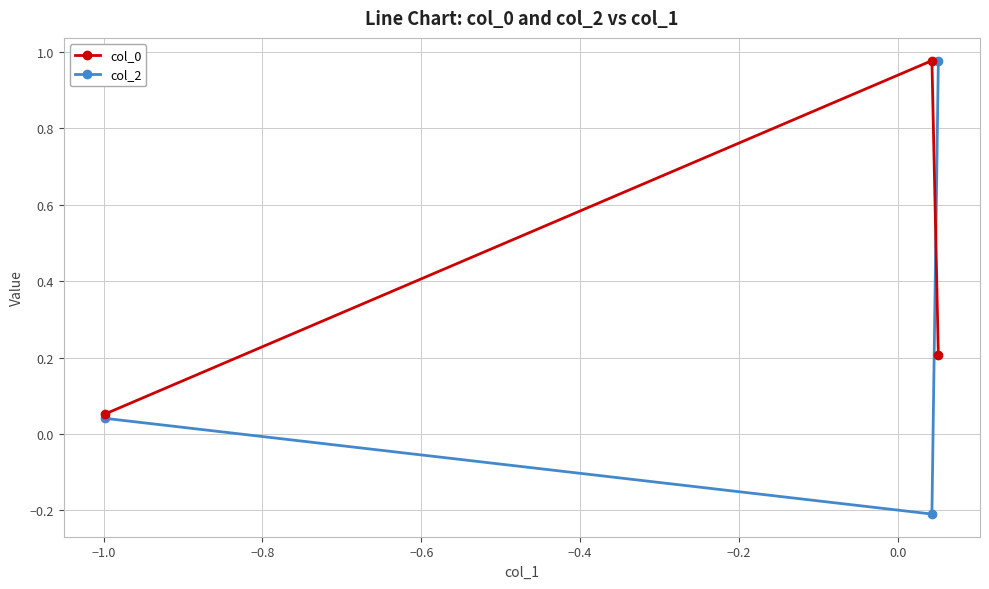

At how many categories does at least one series exceed 0?

3